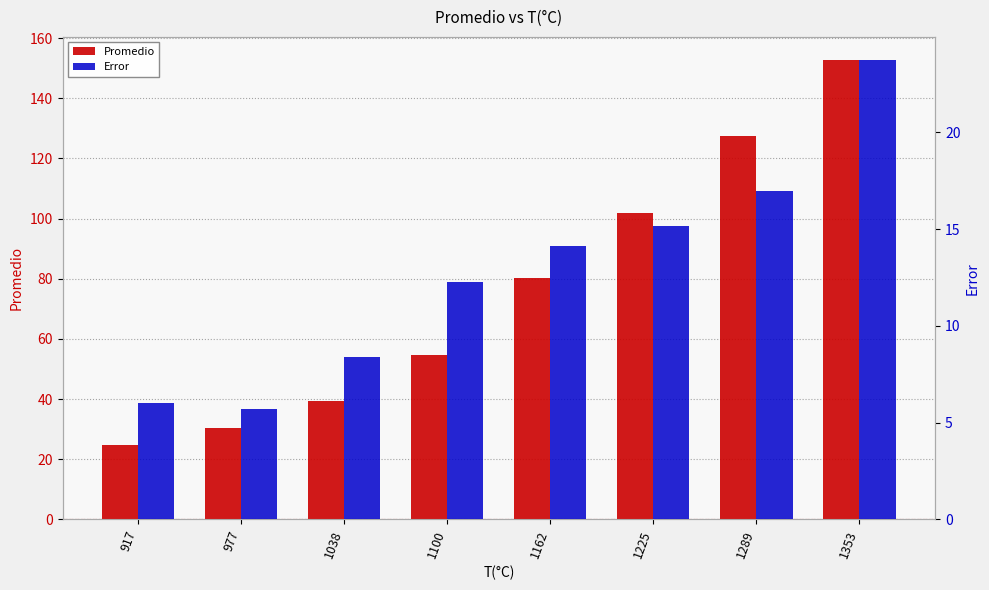

How many bars are there in each group?

2